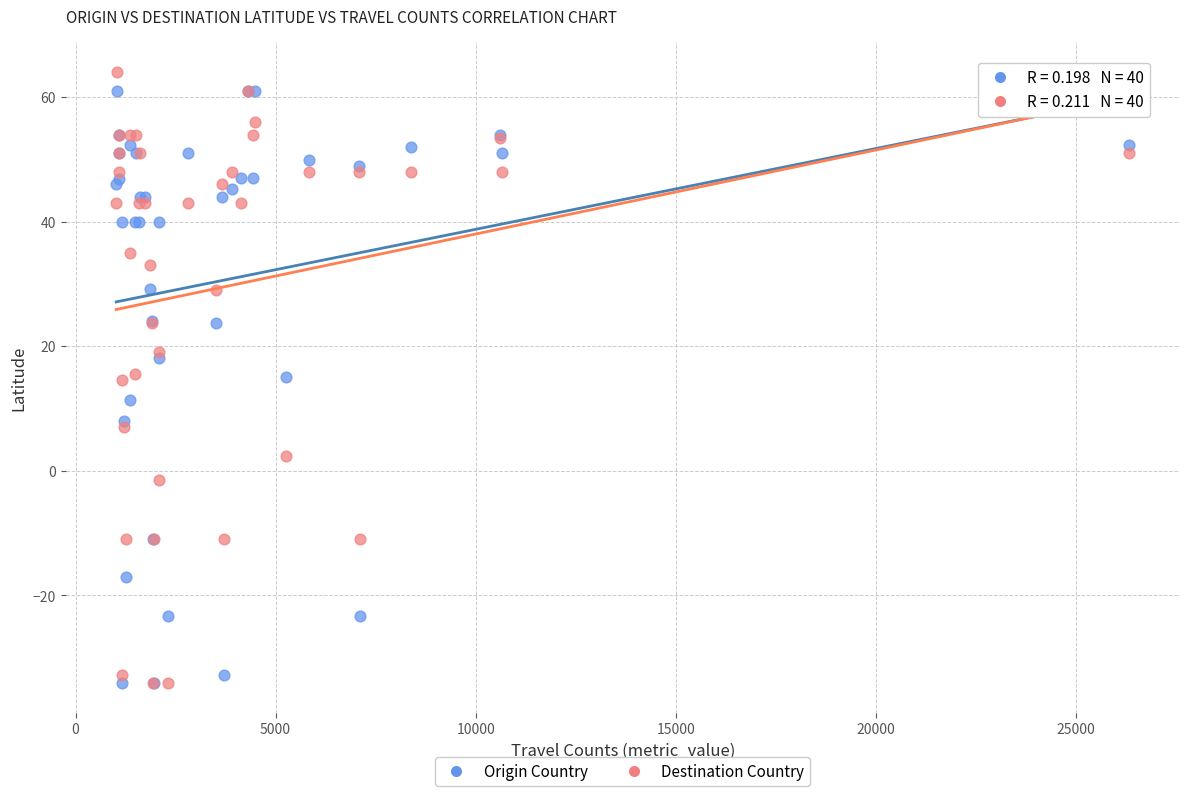

Which series has the largest Y range (max minus min)?

Destination Country